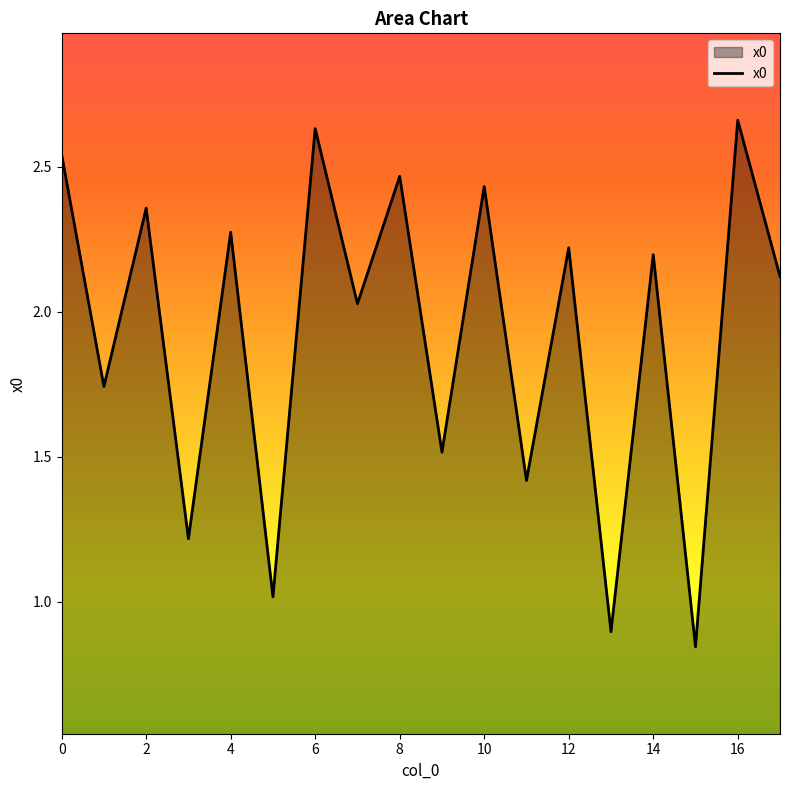

What is the difference between the maximum and second lowest values?

1.8